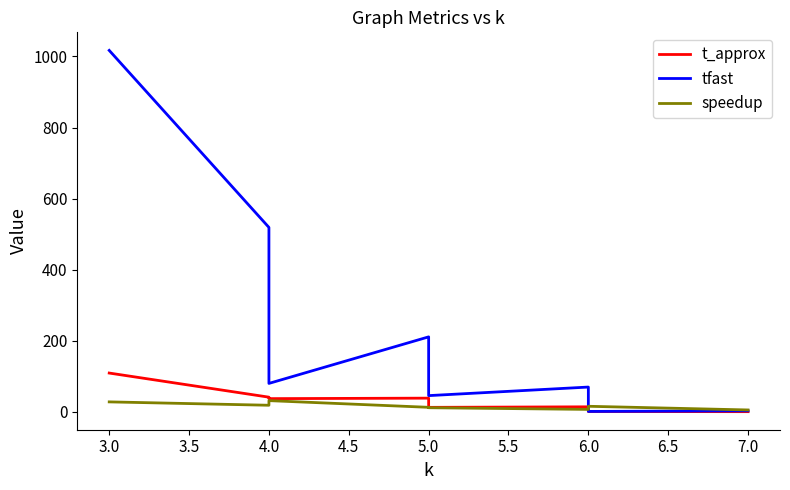

In speedup, how many points are higher than both neighbors (excluding endpoints)?

2